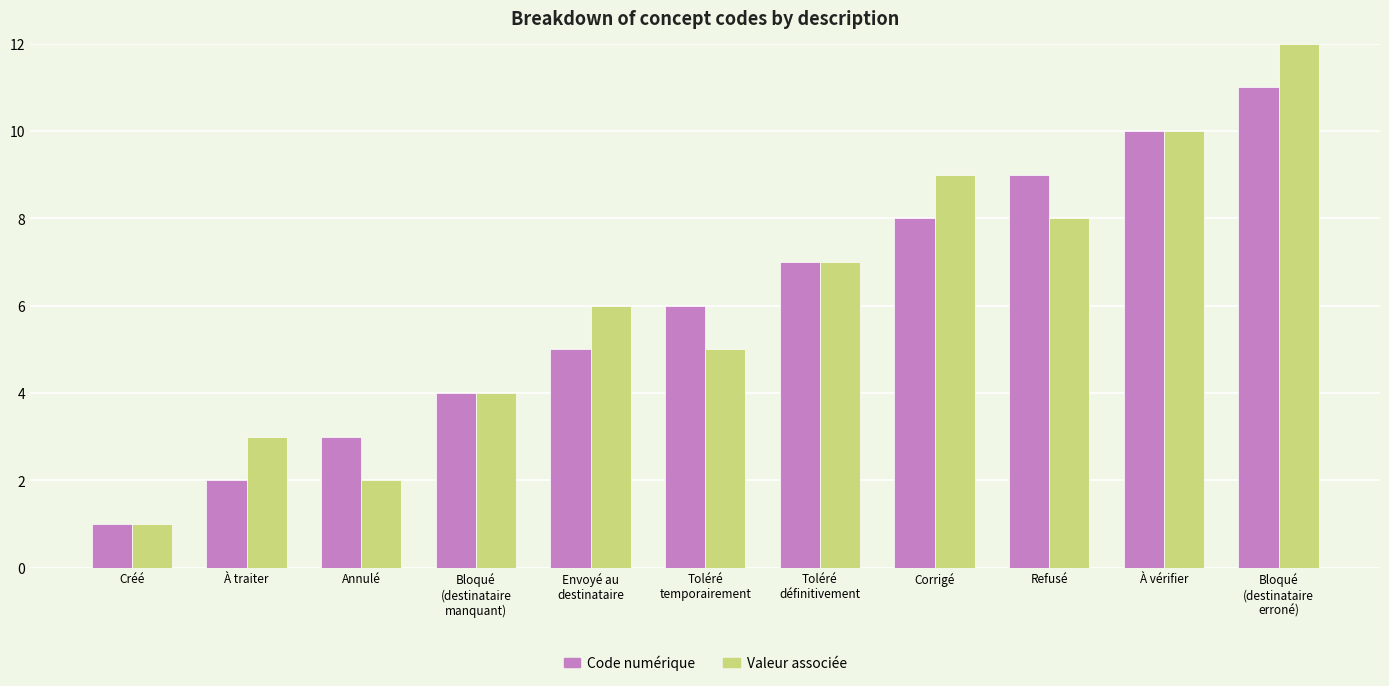

What is the difference between the maximum and minimum values in the Valeur associée series?

11